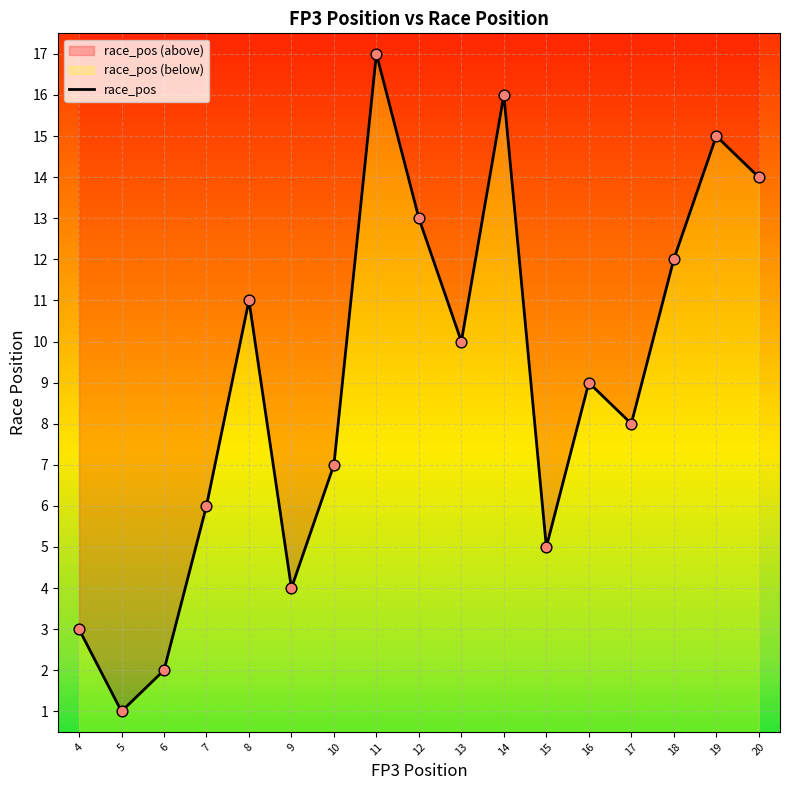

What is the change in value from 11 to 12?

-4